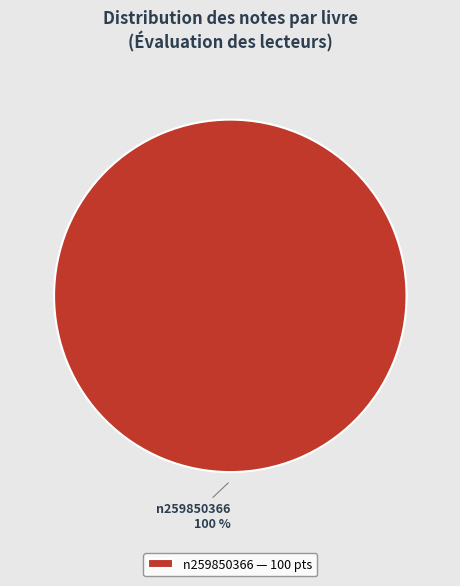

Is n259850366 the majority of the pie?

Yes